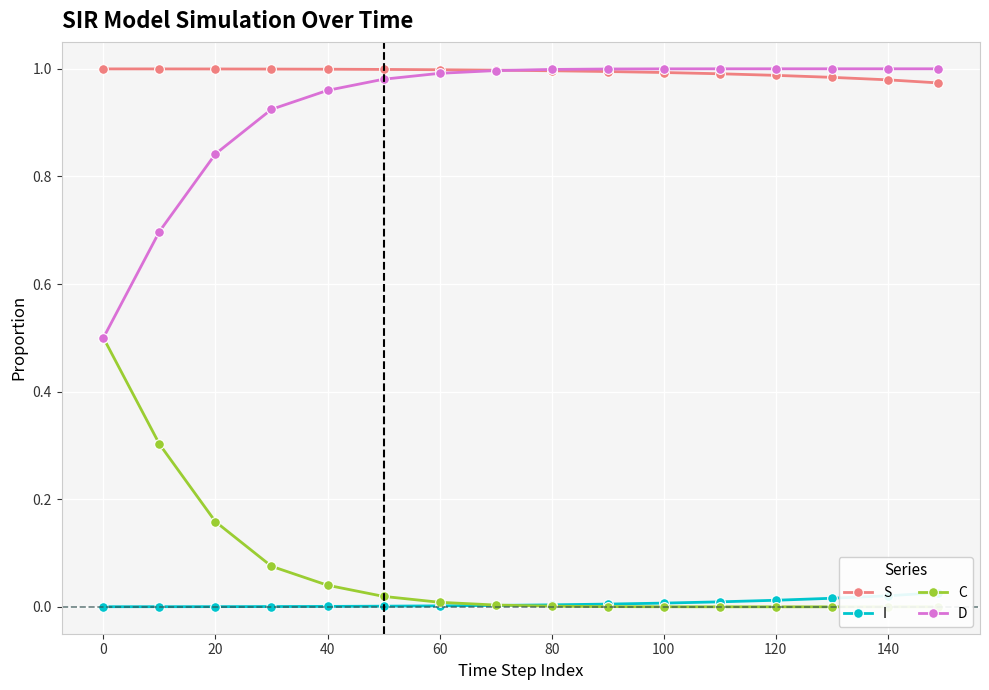

The value of D at 40 is 0.2. True or false?

False